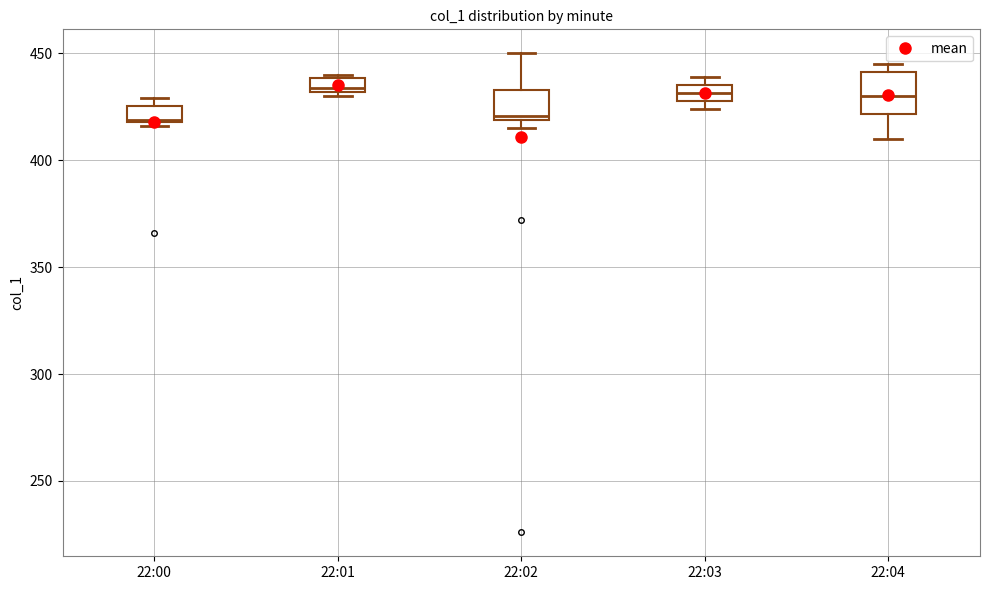

Comparing the boxes themselves (not the whiskers), which one is the tallest?

22:04